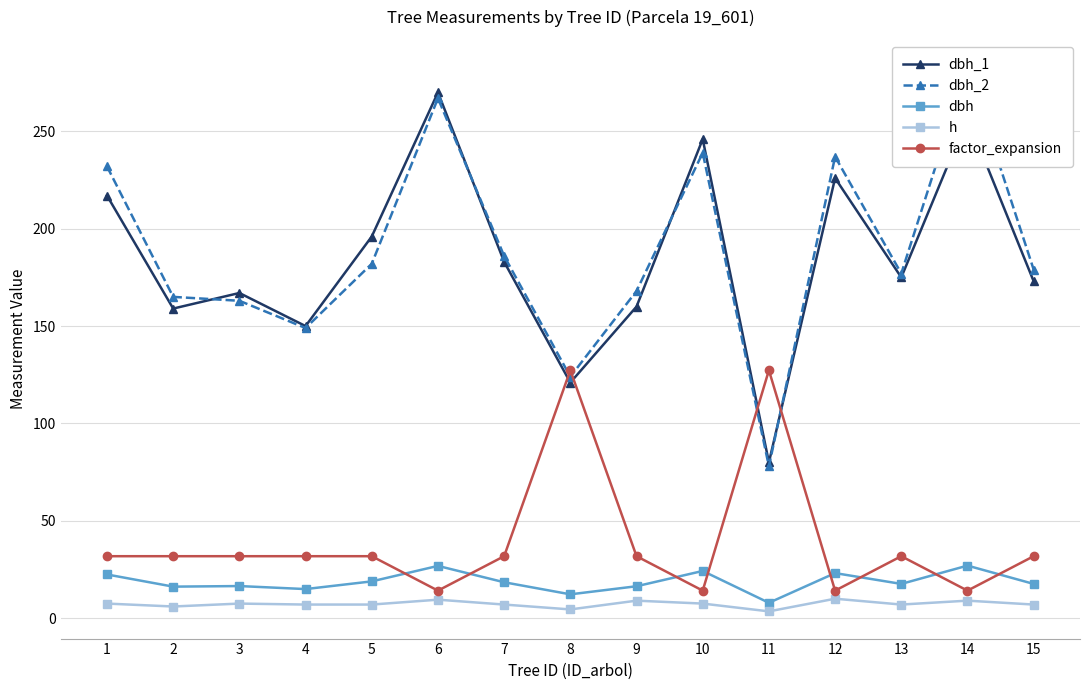

Reading right to left, what are all the values shown in this chart?

dbh_1: 173.0	257.0	175.0	226.0	80.0	246.0	160.0	121.0	183.0	270.0	196.0	150.0	167.0	159.0	217.0
dbh_2: 179.0	283.0	177.0	237.0	78.0	239.0	168.0	124.0	186.0	267.0	182.0	149.0	163.0	165.0	232.0
dbh: 17.6	27.0	17.6	23.1	7.9	24.2	16.4	12.2	18.4	26.9	18.9	14.9	16.5	16.2	22.4
h: 7.0	9.0	7.0	10.0	3.5	7.5	9.0	4.5	7.0	9.5	7.0	7.0	7.5	6.0	7.5
factor_expansion: 31.8	14.2	31.8	14.2	127.3	14.2	31.8	127.3	31.8	14.2	31.8	31.8	31.8	31.8	31.8